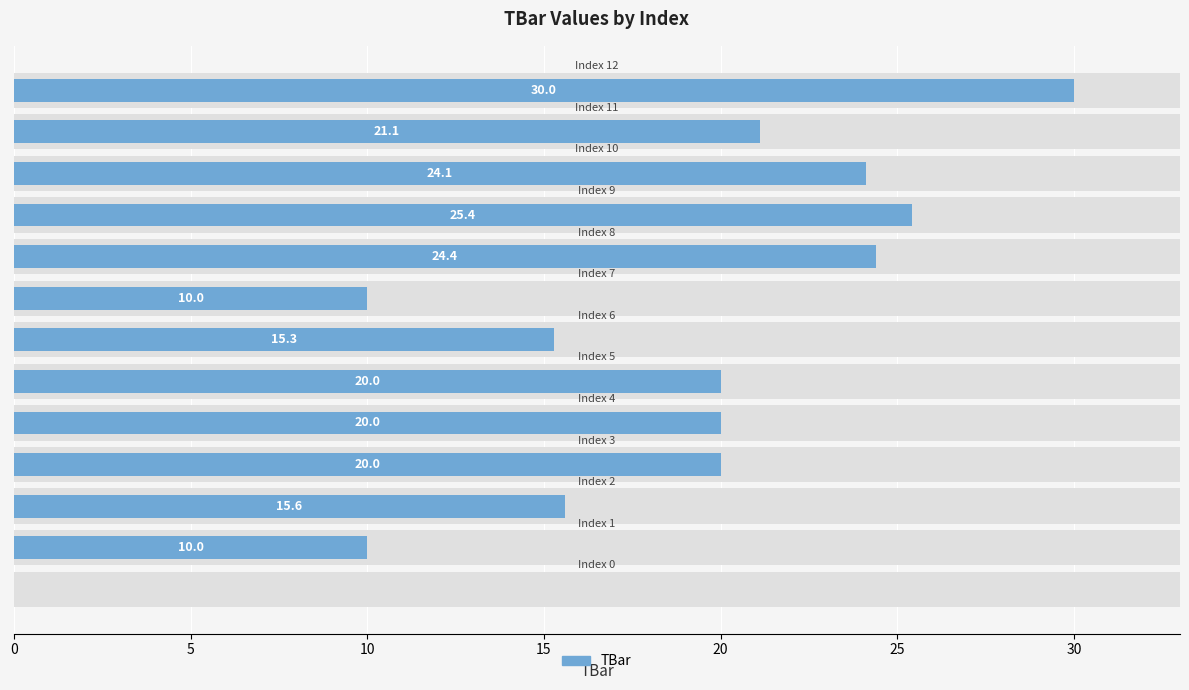

Reading left to right, extract all data points from this chart.

0.0	10.0	15.6	20.0	20.0	20.0	15.3	10.0	24.4	25.4	24.1	21.1	30.0